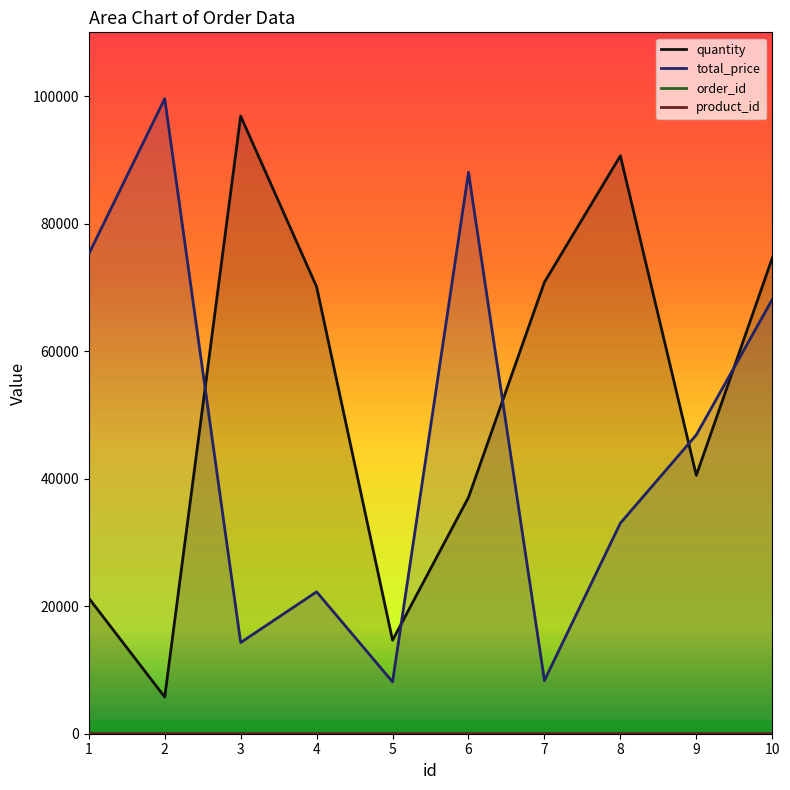

What is the value of the product_id point at the 1st from the left?

5